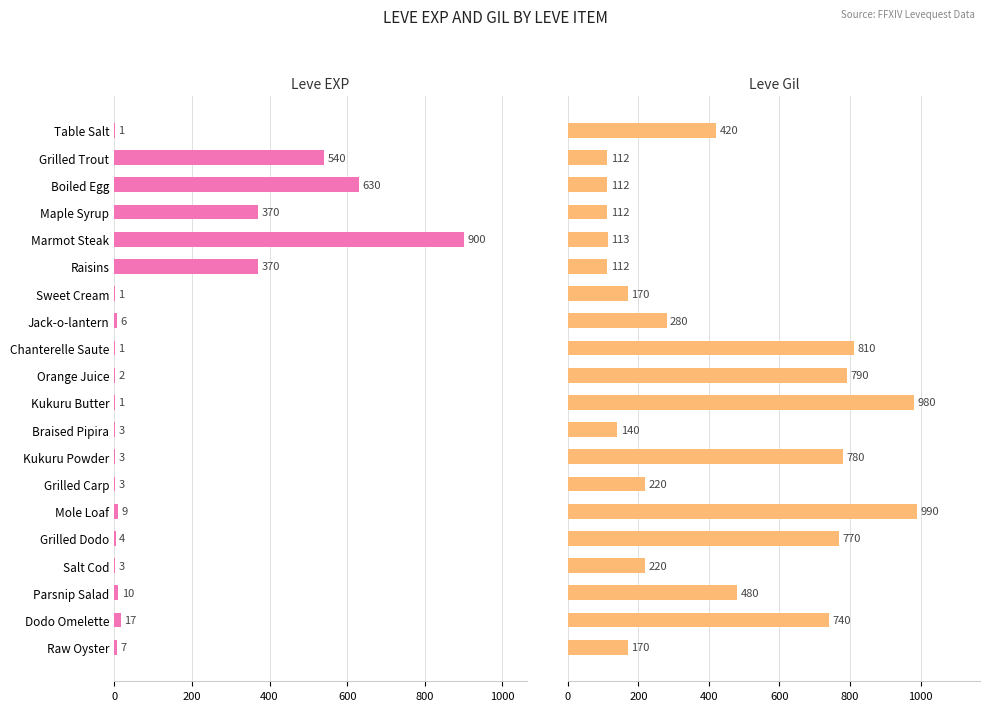

What is the greatest value displayed?

990